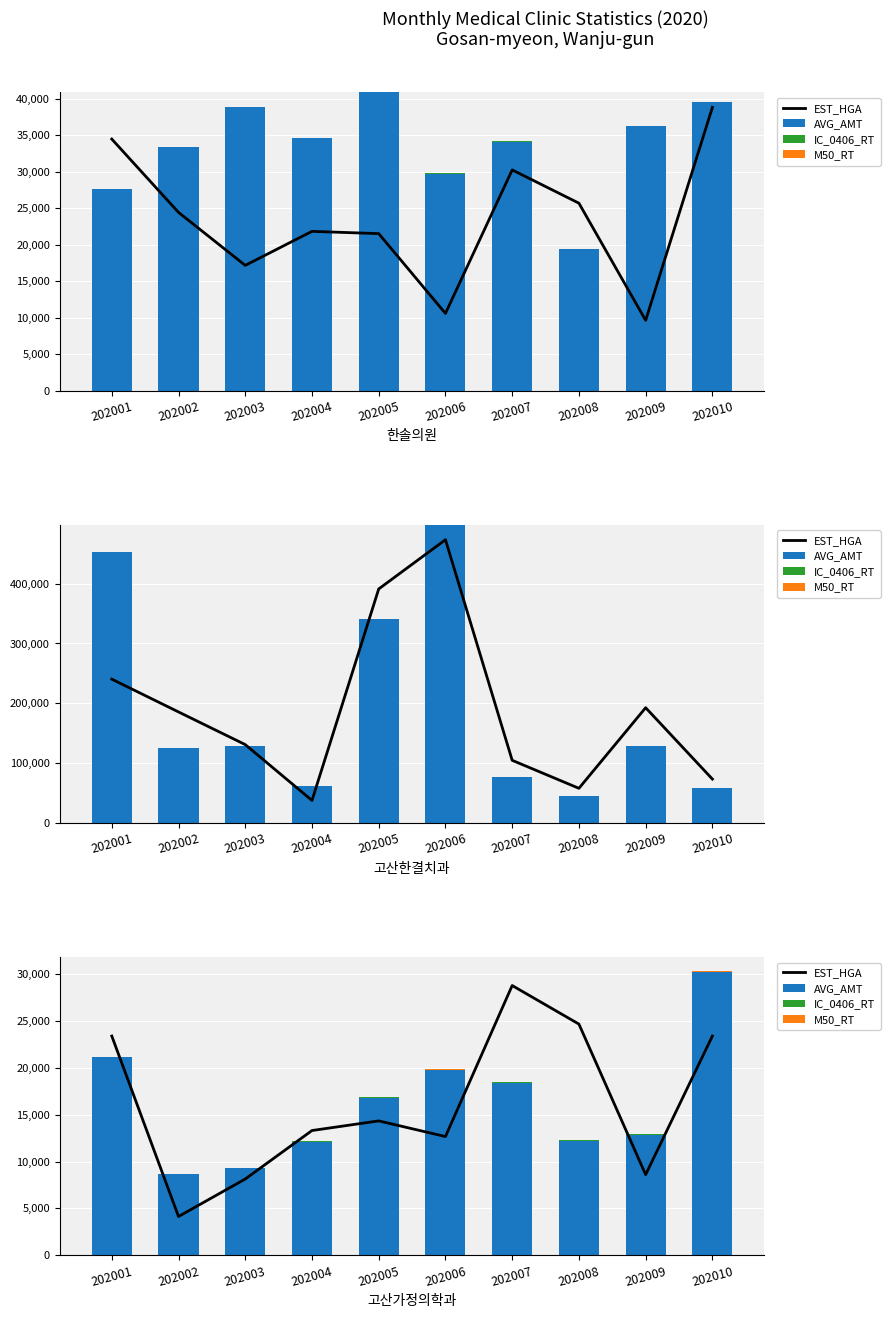

At which category is the sum across all series the highest?

202010